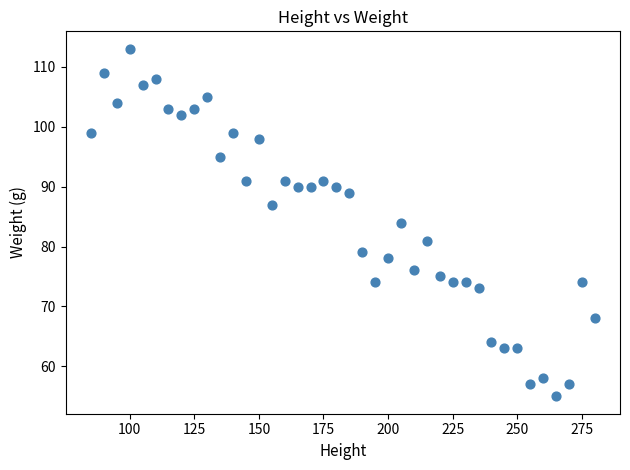

What is the range of X values (max minus min)?

195